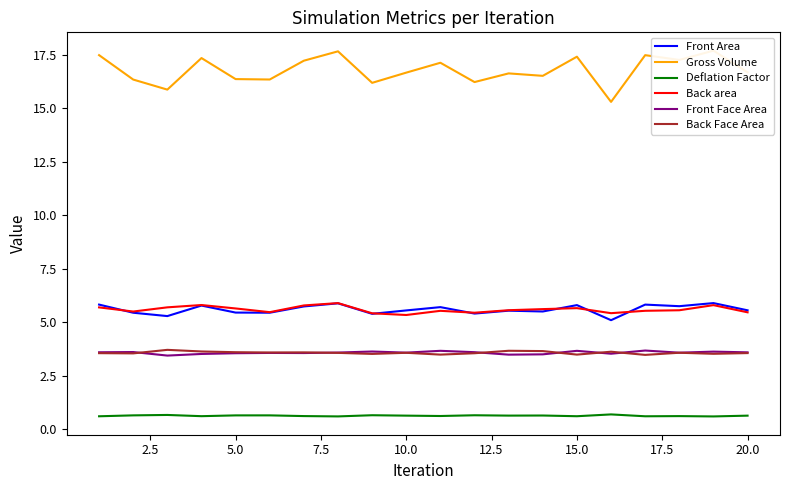

Is the value of Front Area at 20.0 greater than the value of Deflation Factor at 20.0?

Yes